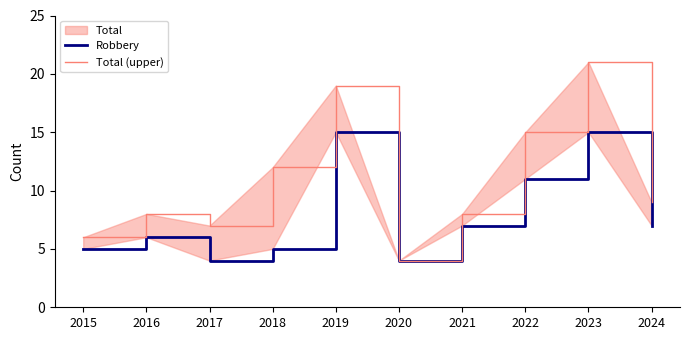

Between 2017 and 2024, which series saw the biggest shift?

Robbery